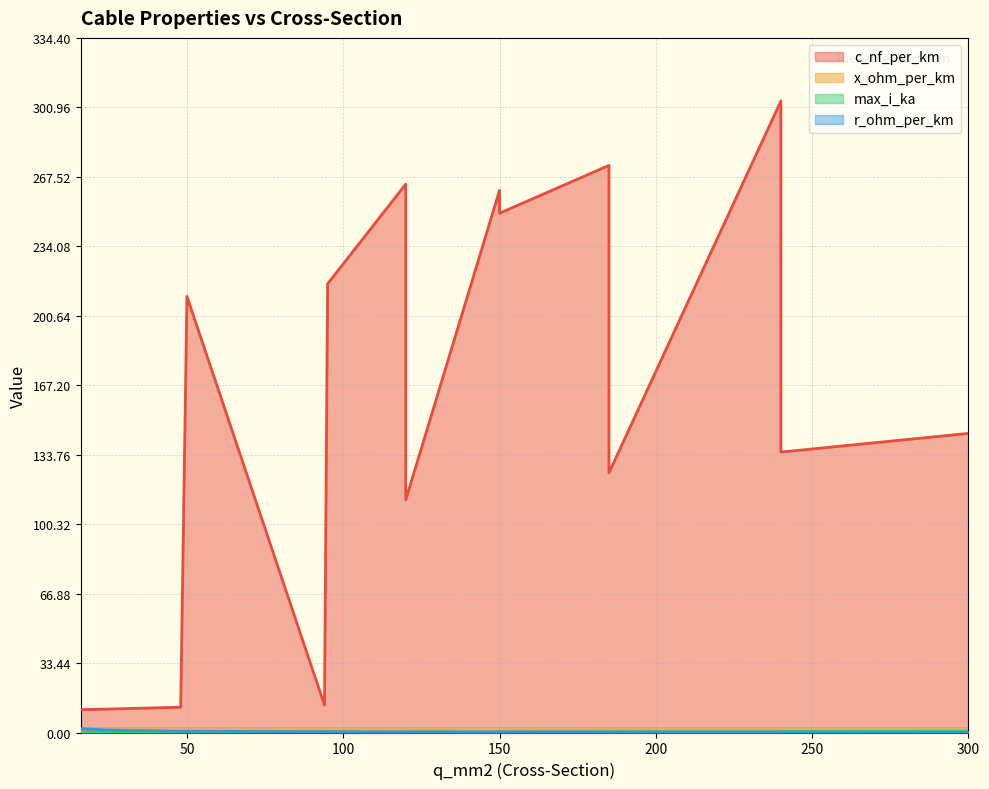

What is the average value of the r_ohm_per_km series?

0.4